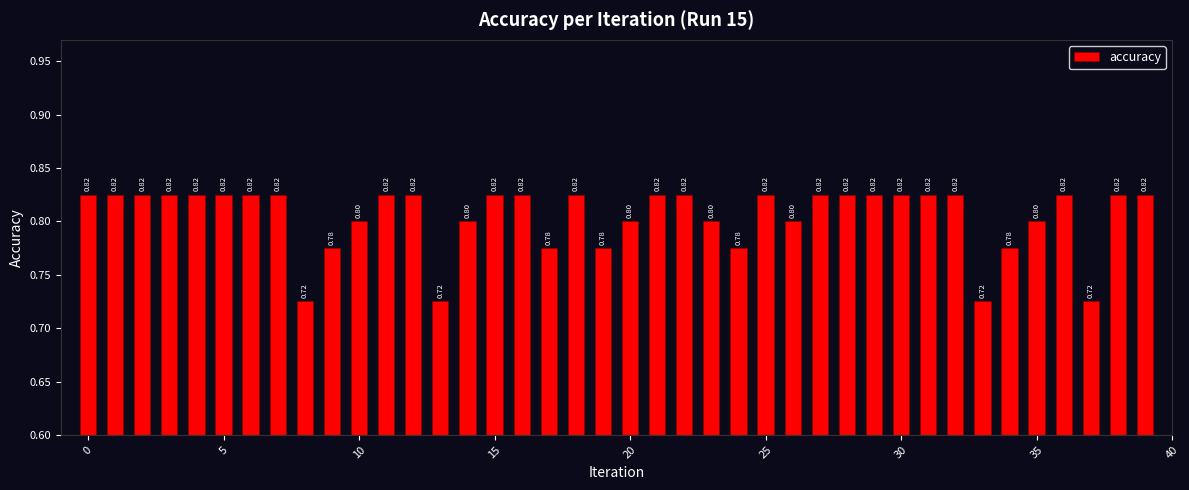

What is the average value?

0.8